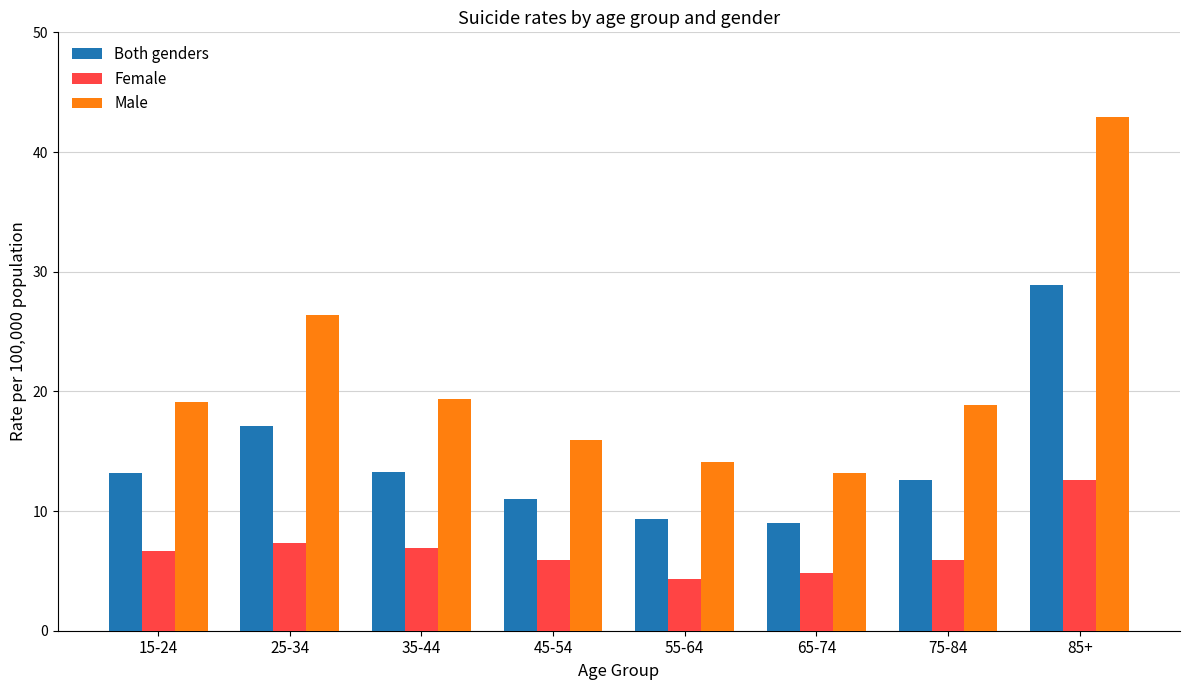

What is the difference between the Both genders values at 45-54 and 25-34?

6.1